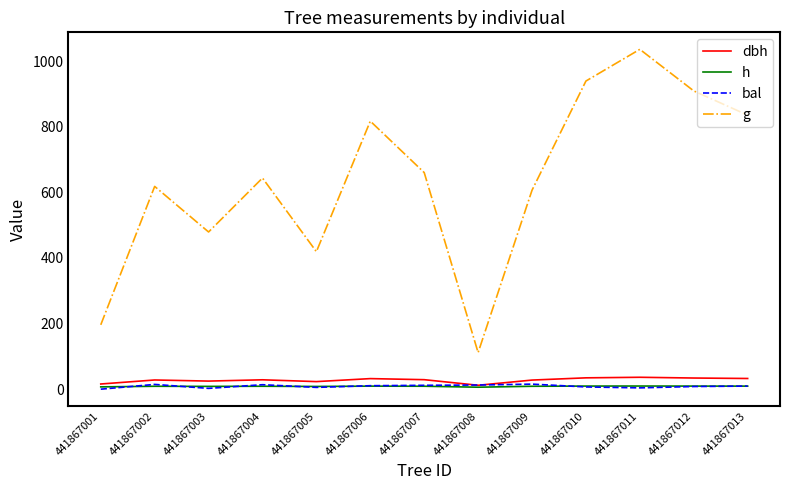

What is the difference between the highest and lowest values at 441867002?

609.4